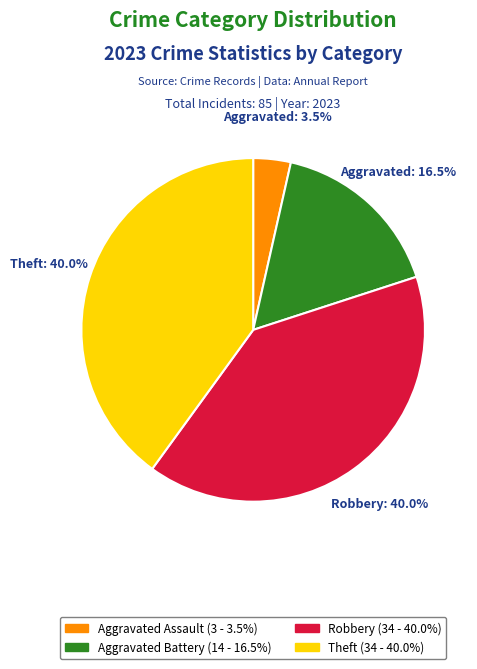

Count the number of slices in the pie.

4